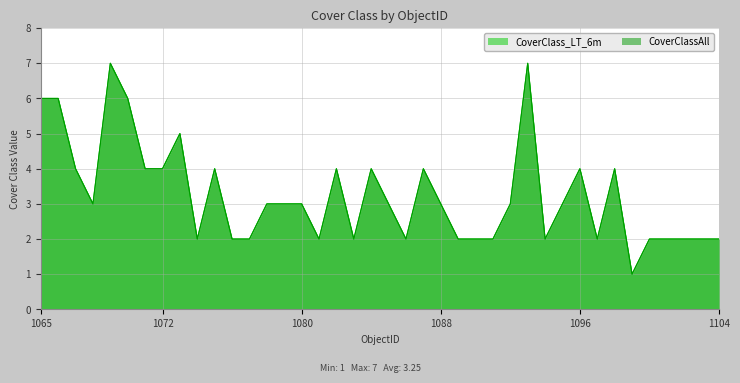

At which category does CoverClass_LT_6m reach its first local peak?

1069